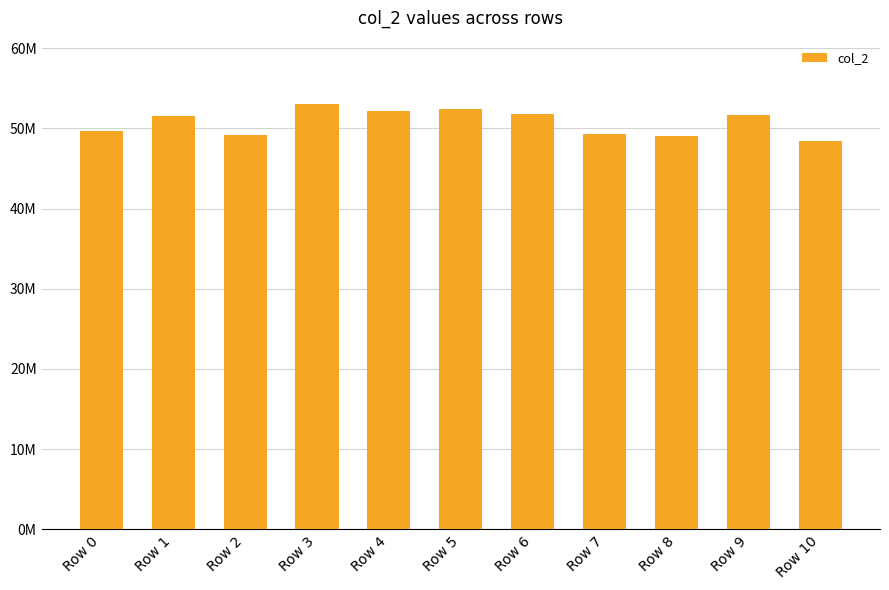

What is the sum of the values at Row 8 and Row 9?

100695375